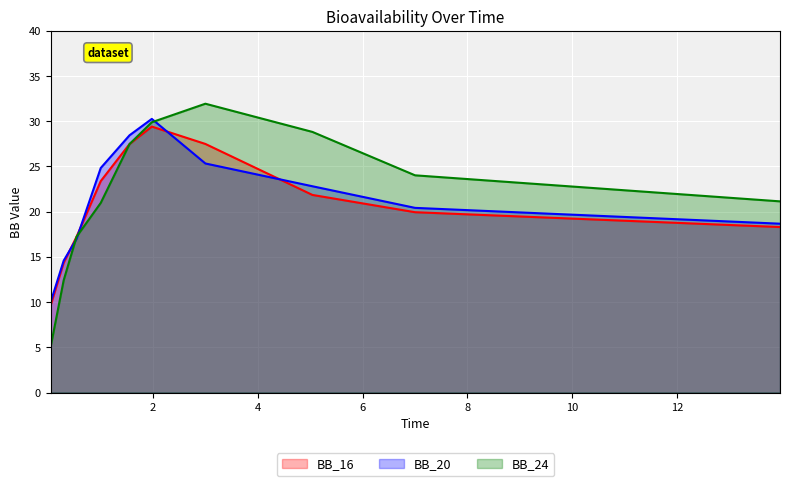

What is the minimum value for BB_16?

9.6